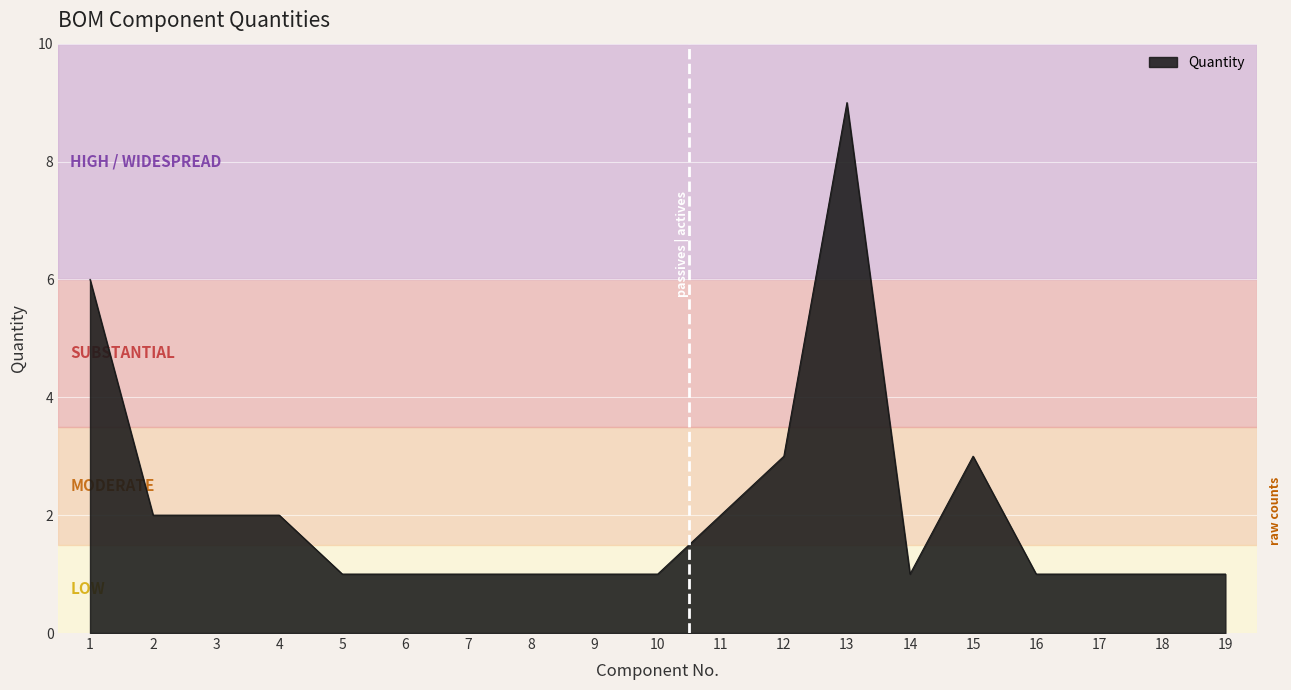

Read the value at 9.

1